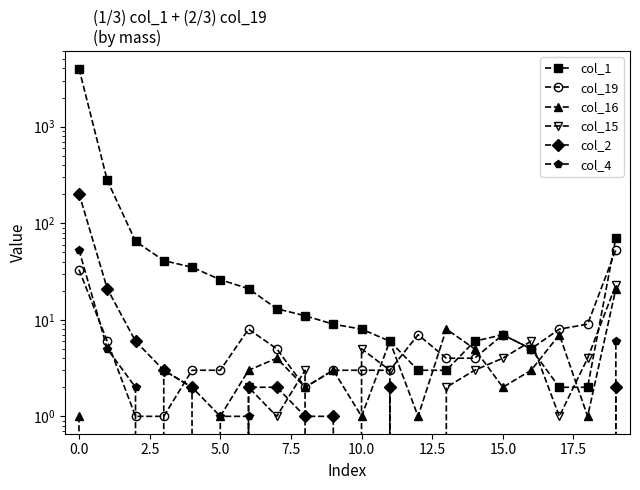

Count the number of categories in the chart.

20